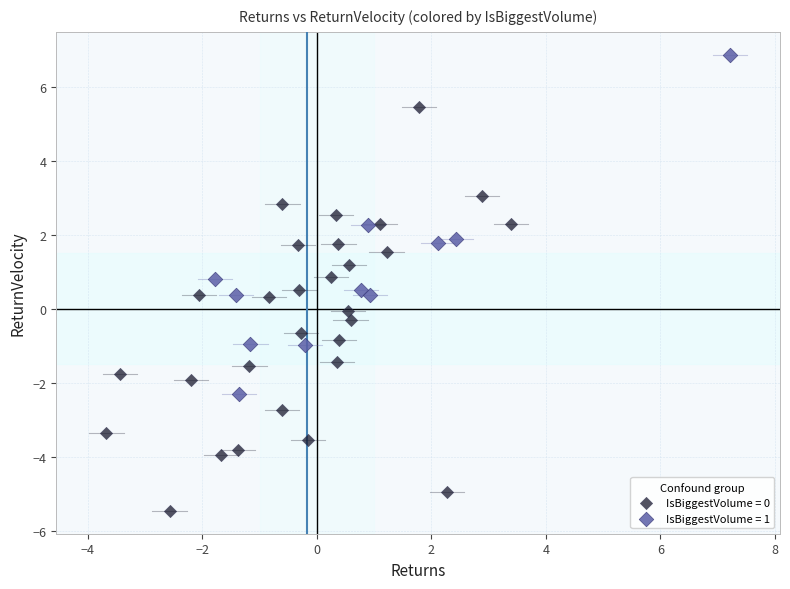

Which series contains the highest Y value?

IsBiggestVolume = 1